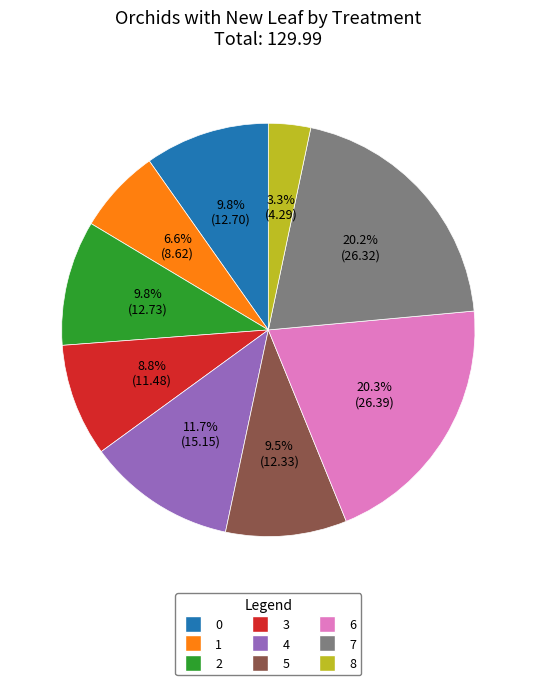

What is the ratio of the value at 0 to the value at 4?

0.8